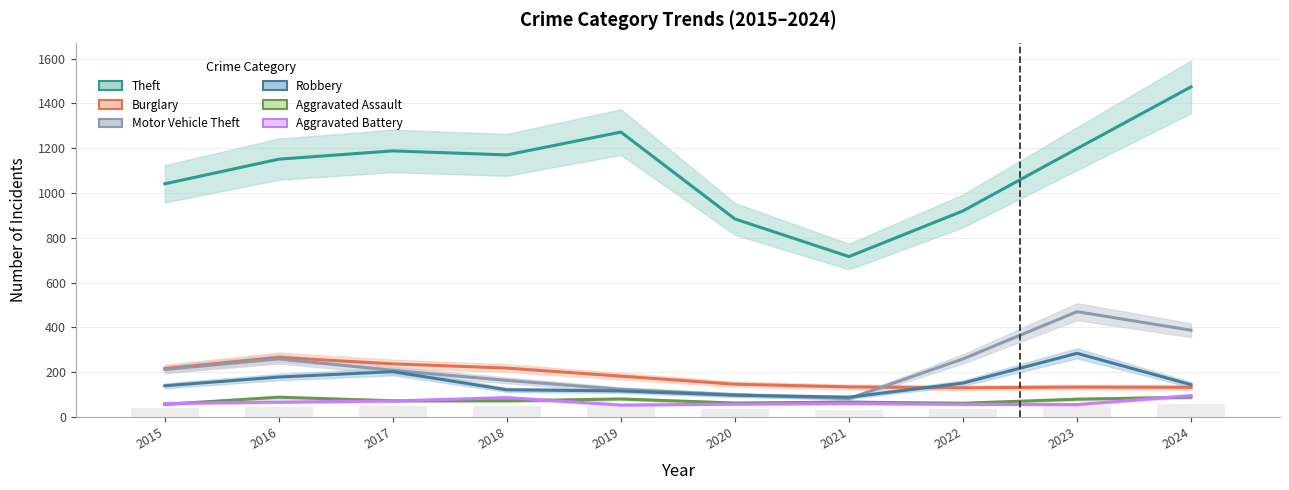

Which category has the highest value in the Theft series?

2024